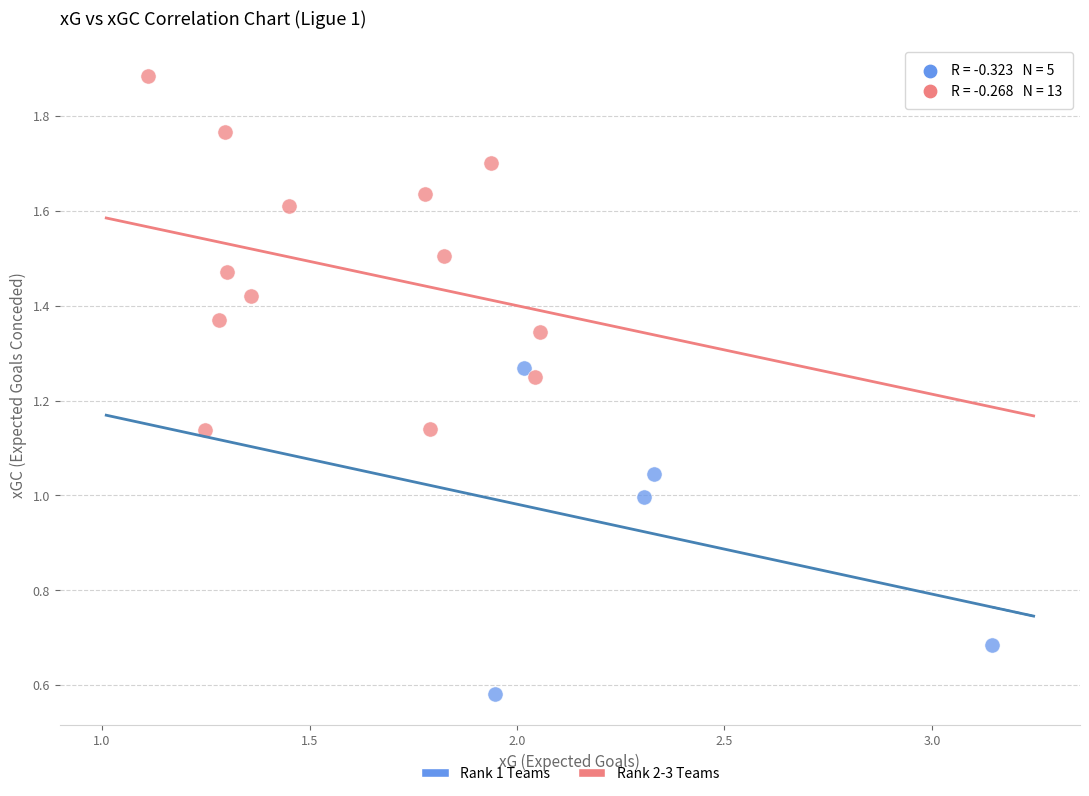

Which series reaches the minimum Y coordinate?

Rank 1 Teams